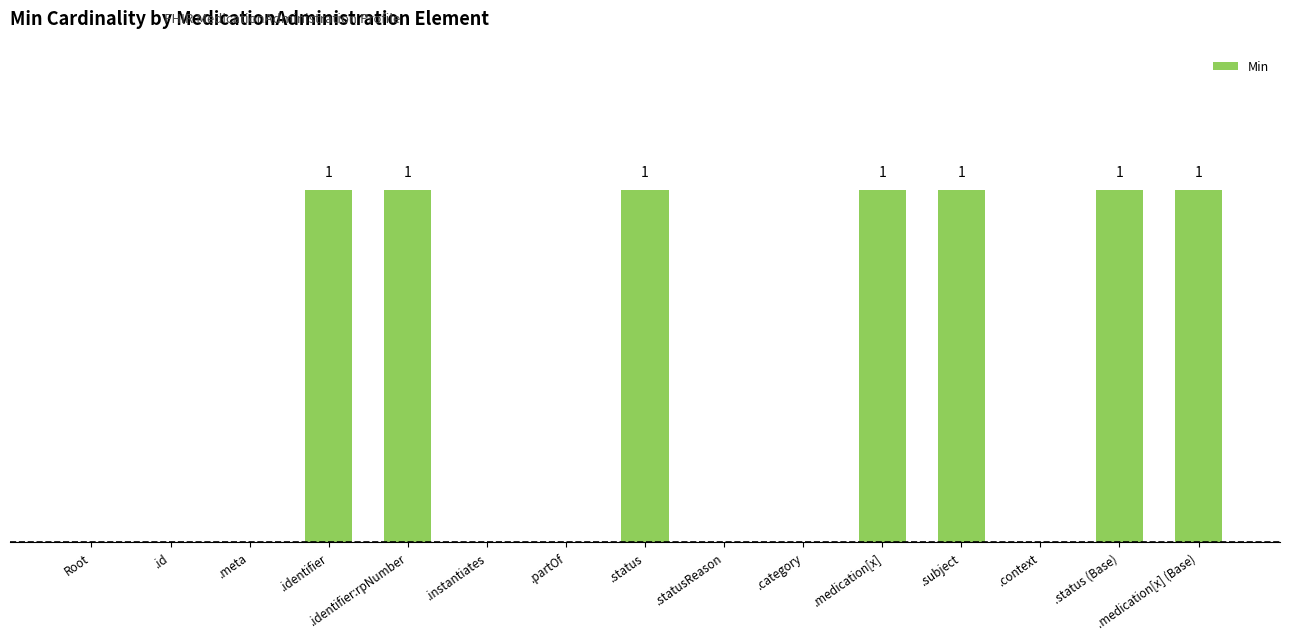

Are the bars horizontal?

No